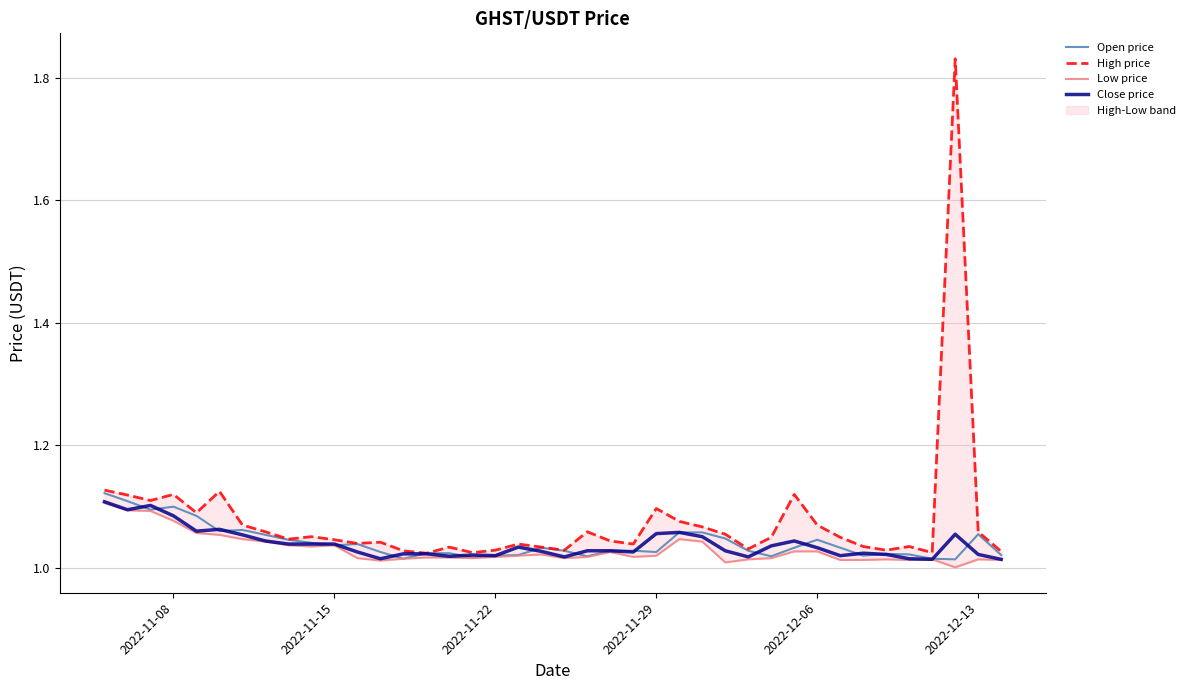

True or false: Open price has a value of 0.5 at 2022-11-08.

False